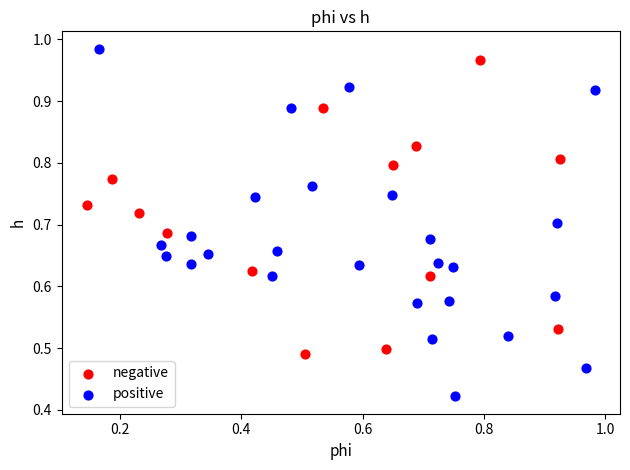

Which series contains the lowest Y value?

positive